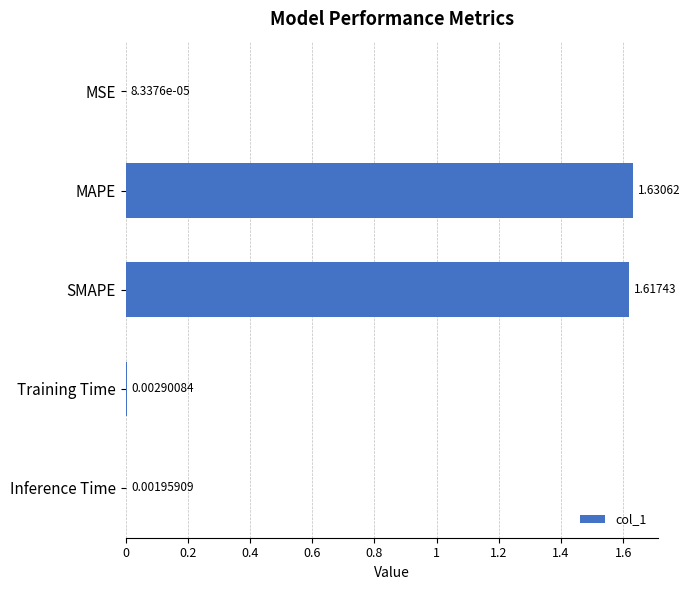

Which label corresponds to the largest value in the chart?

MAPE